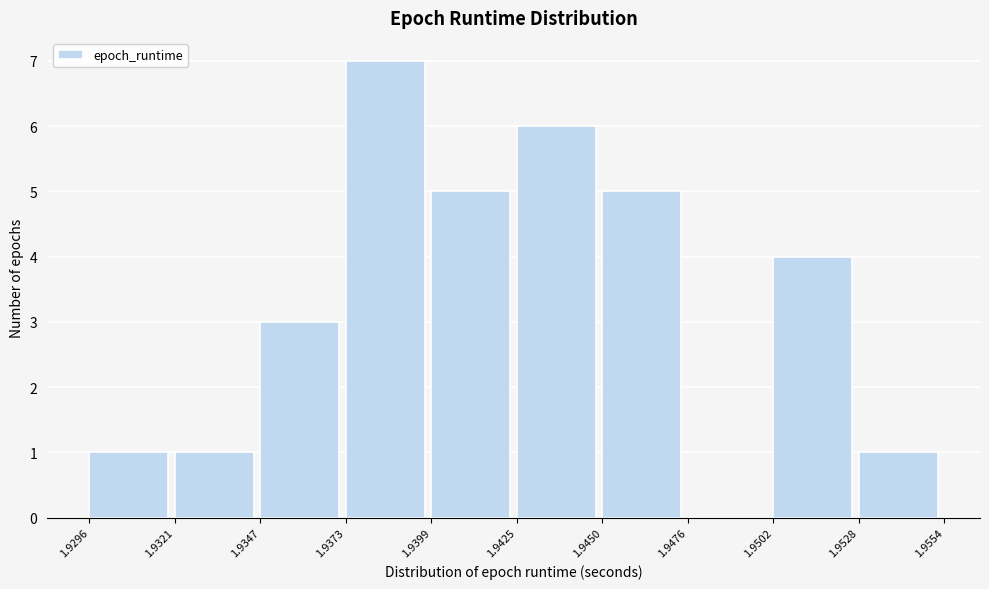

Reading left to right, list every bar in this chart as the range it spans on the x-axis followed by its height. The values are not printed on the chart, so give them approximately, as read against the axis.

1.9296 to 1.9321: 1
1.9321 to 1.9347: 1
1.9347 to 1.9373: 3
1.9373 to 1.9399: 7
1.9399 to 1.9425: 5
1.9425 to 1.9450: 6
1.9450 to 1.9476: 5
1.9476 to 1.9502: 0
1.9502 to 1.9528: 4
1.9528 to 1.9554: 1